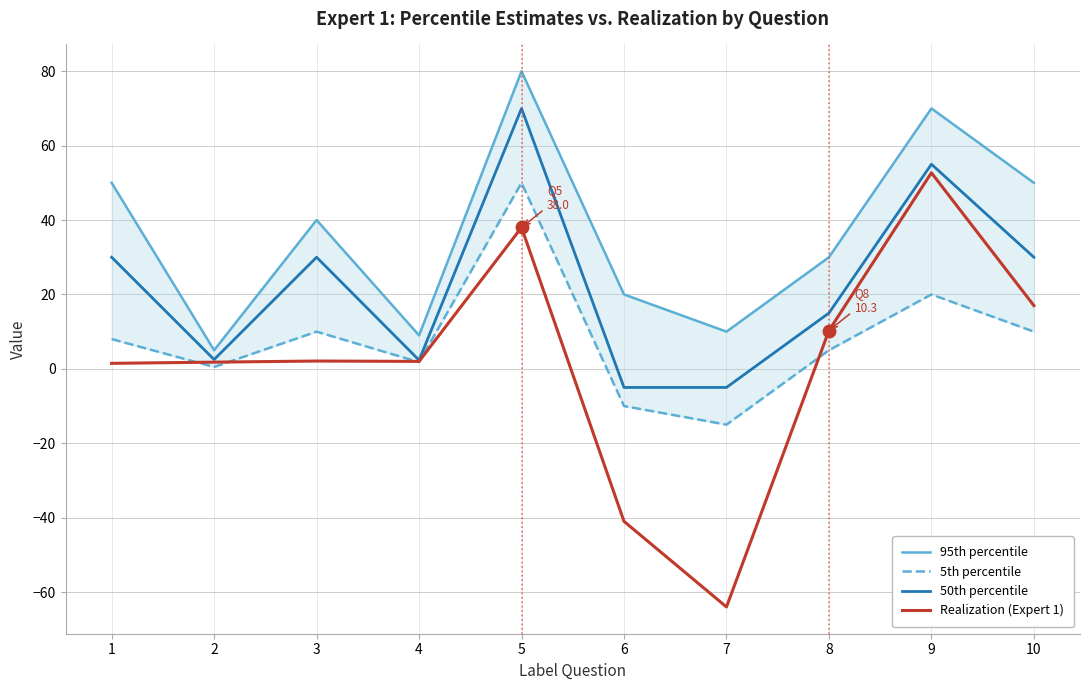

Count the number of categories in the chart.

10